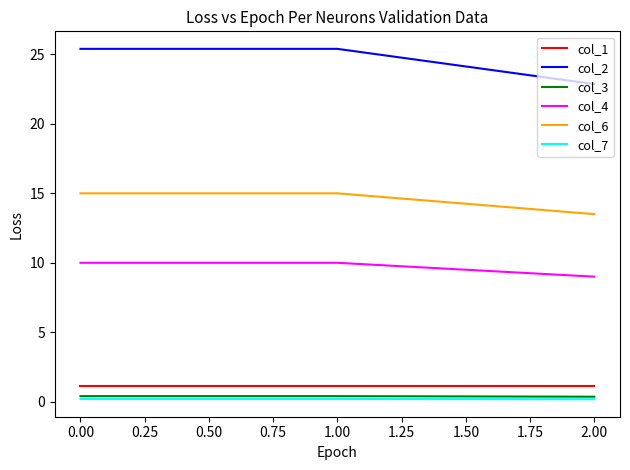

What is the sum of all col_7 values?

0.6